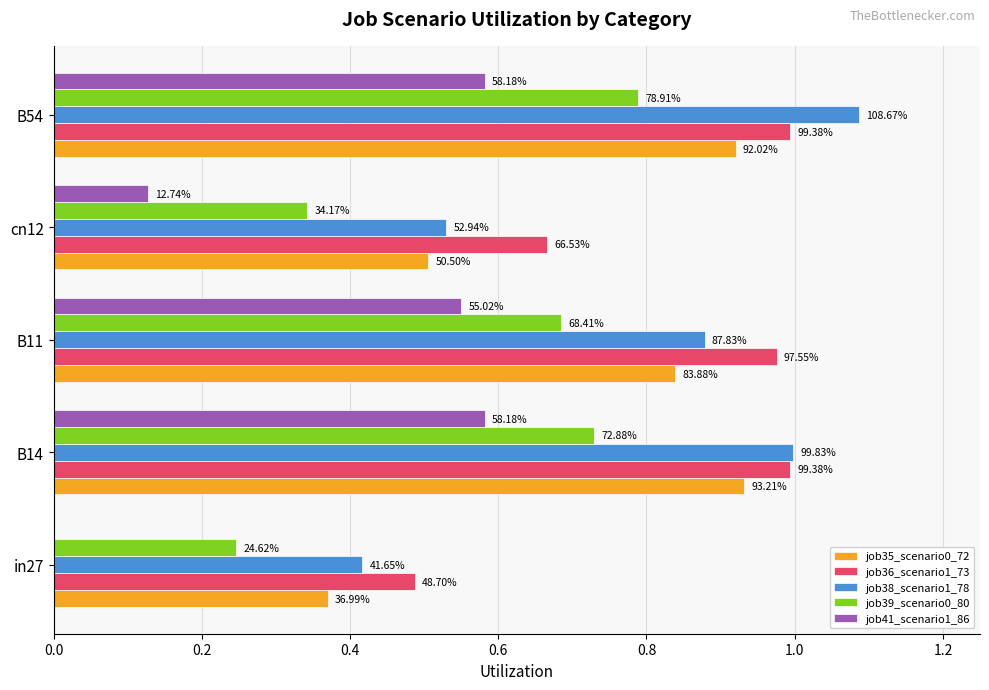

Which series has the largest total across all categories?

job36_scenario1_73